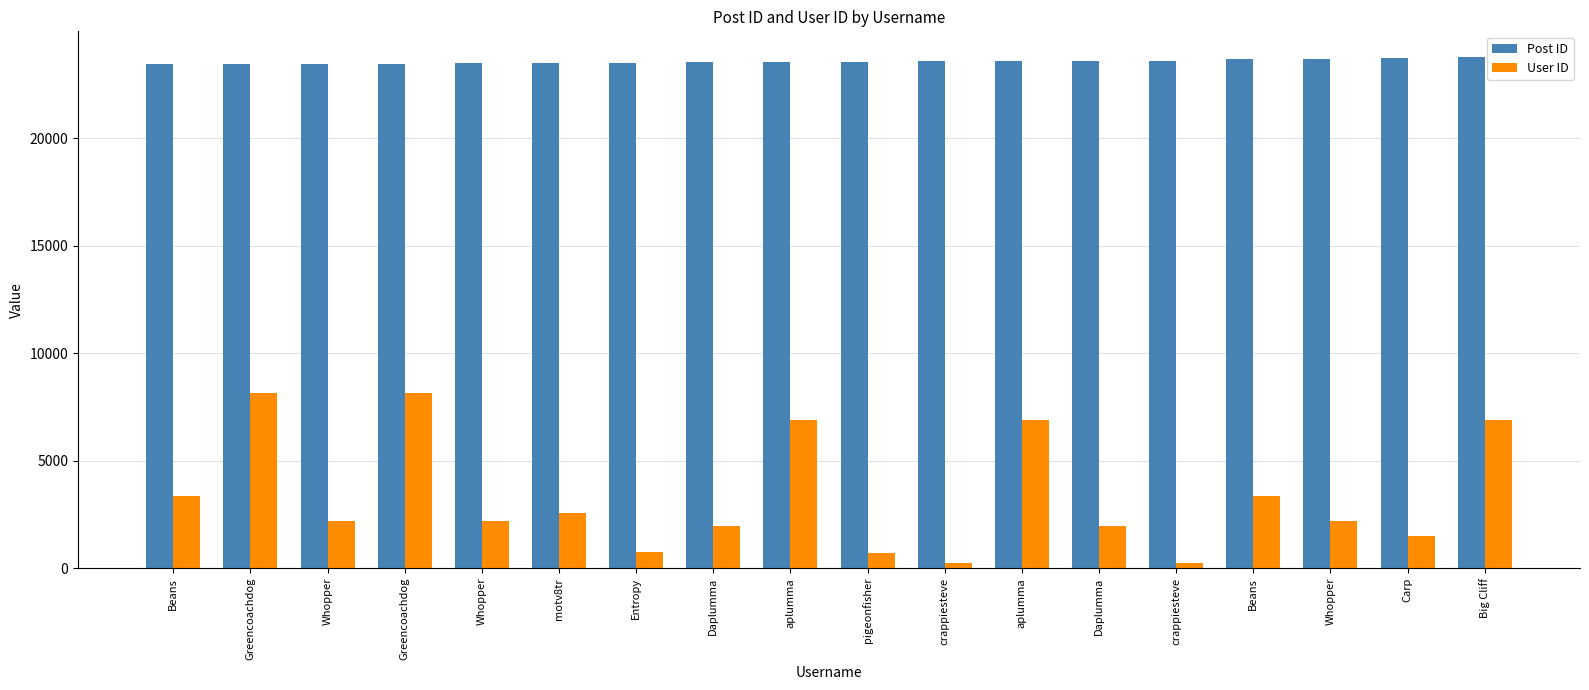

What is the difference between the highest and lowest values at Beans?

20094